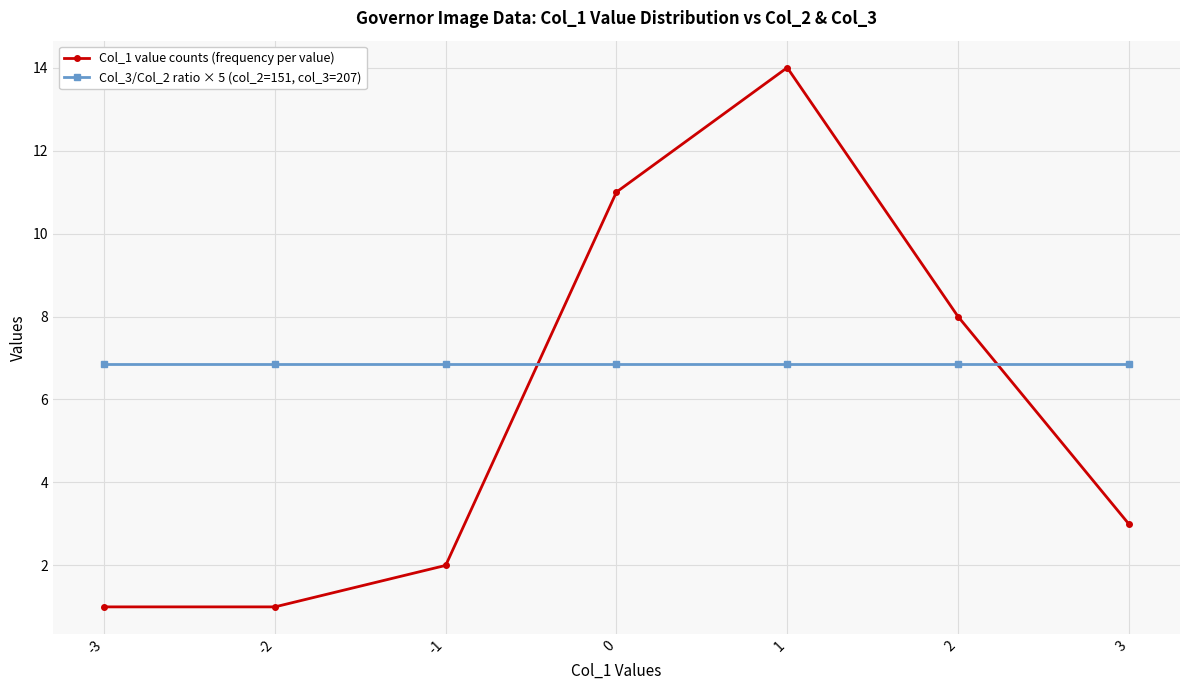

At which label does Col_1 value counts (frequency per value) reach its peak?

1